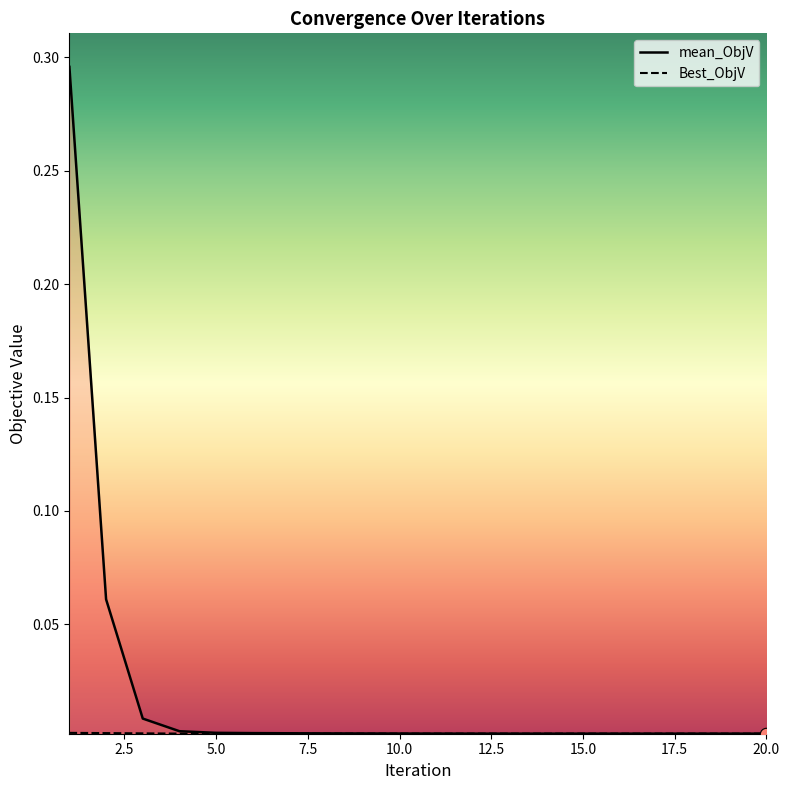

What are all the series names shown in the legend?

mean_ObjV, Best_ObjV